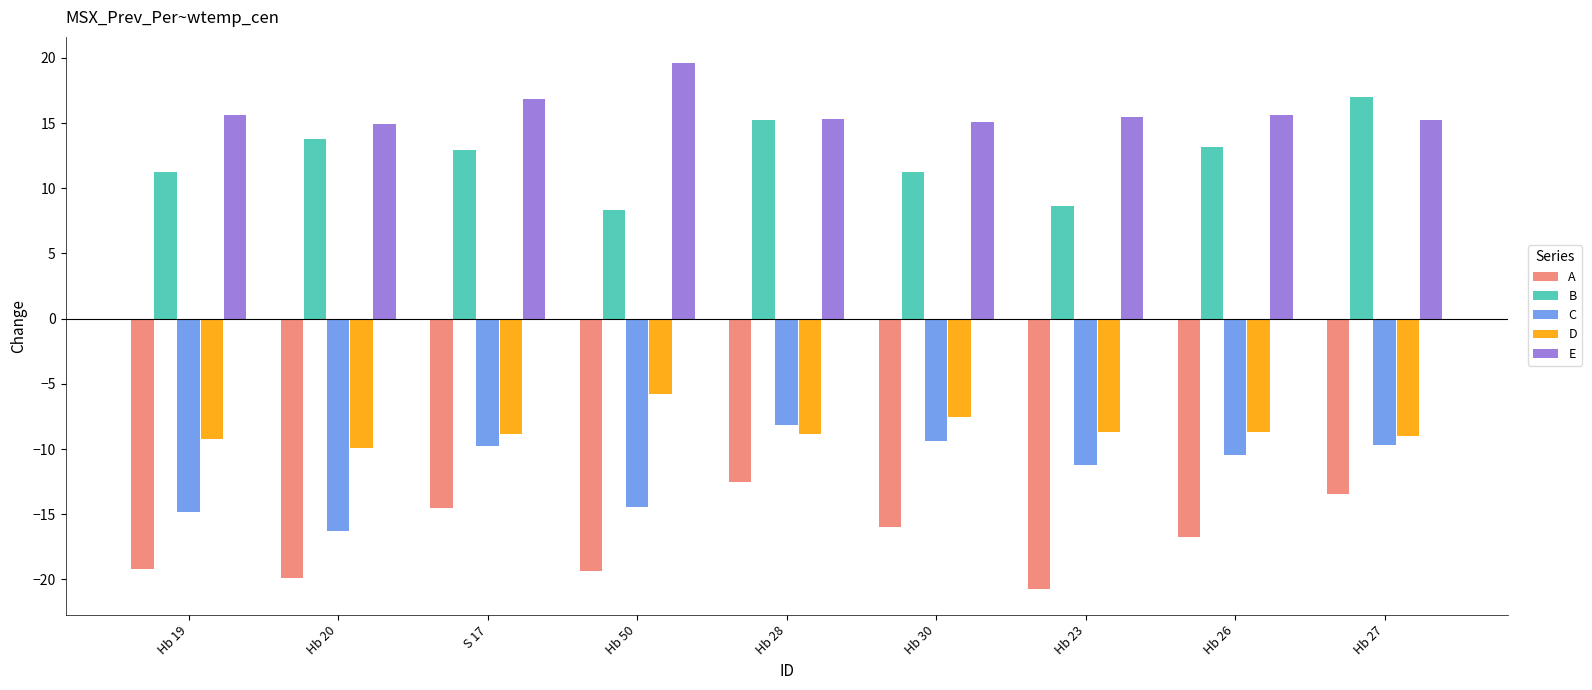

What is the spread (max minus min) of values at Hb 23?

36.2